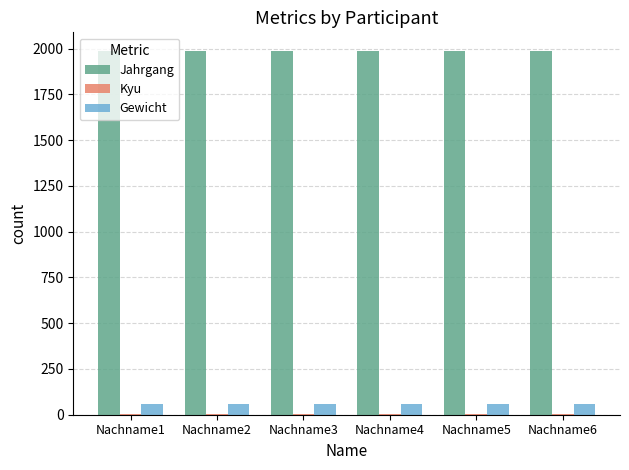

What is the greatest value displayed?

1990